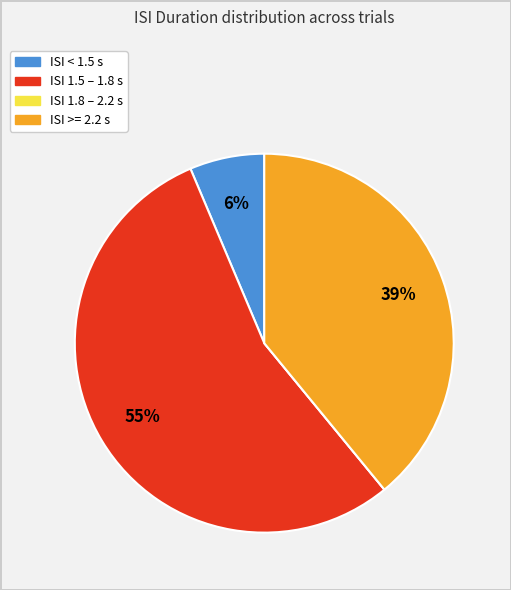

Is there a majority slice in this chart?

Yes